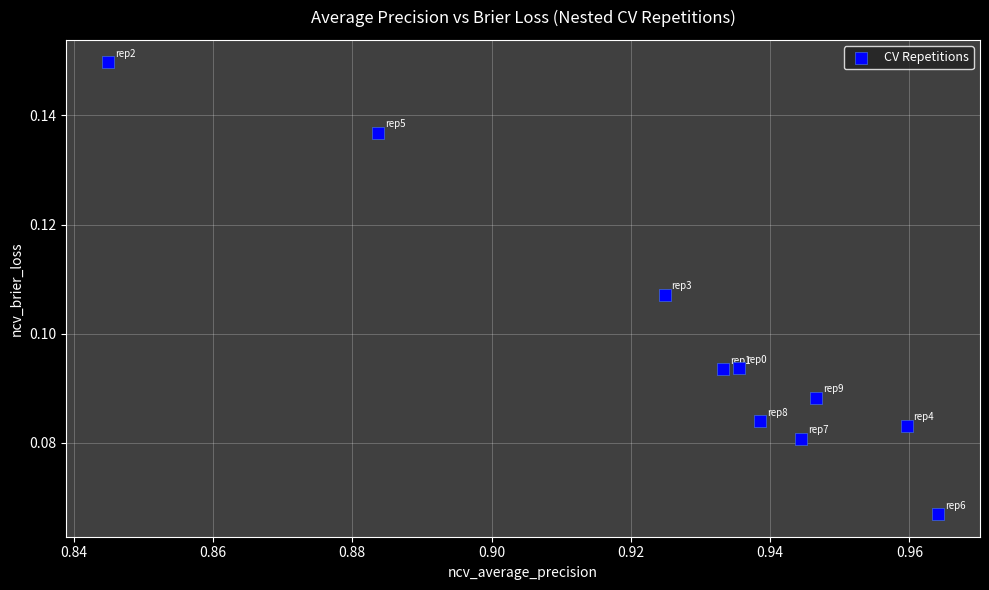

What is the average X value?

0.9